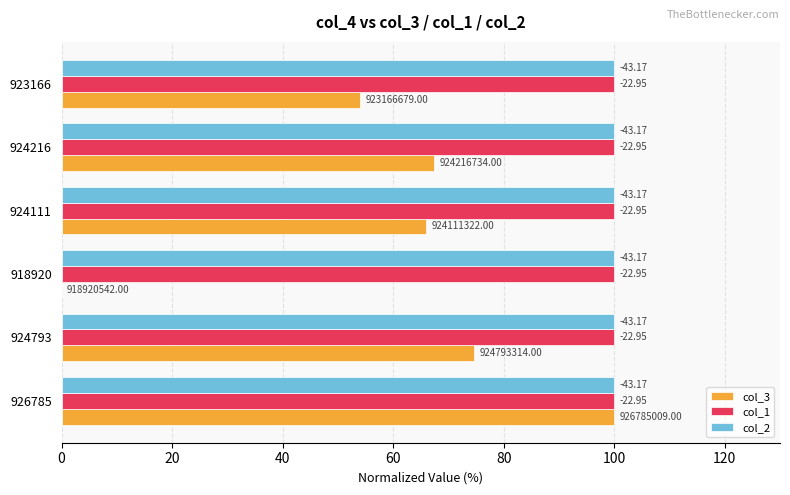

Count the number of data series in this chart.

3